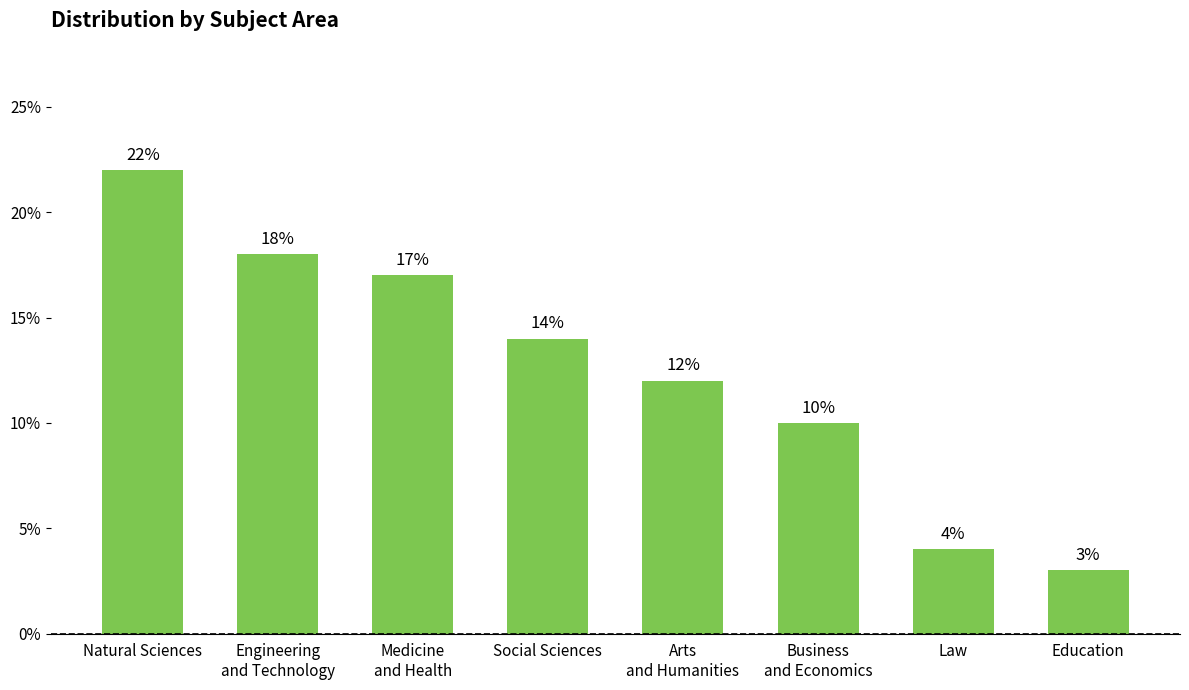

At which label is the value closest to 12?

Arts
and Humanities